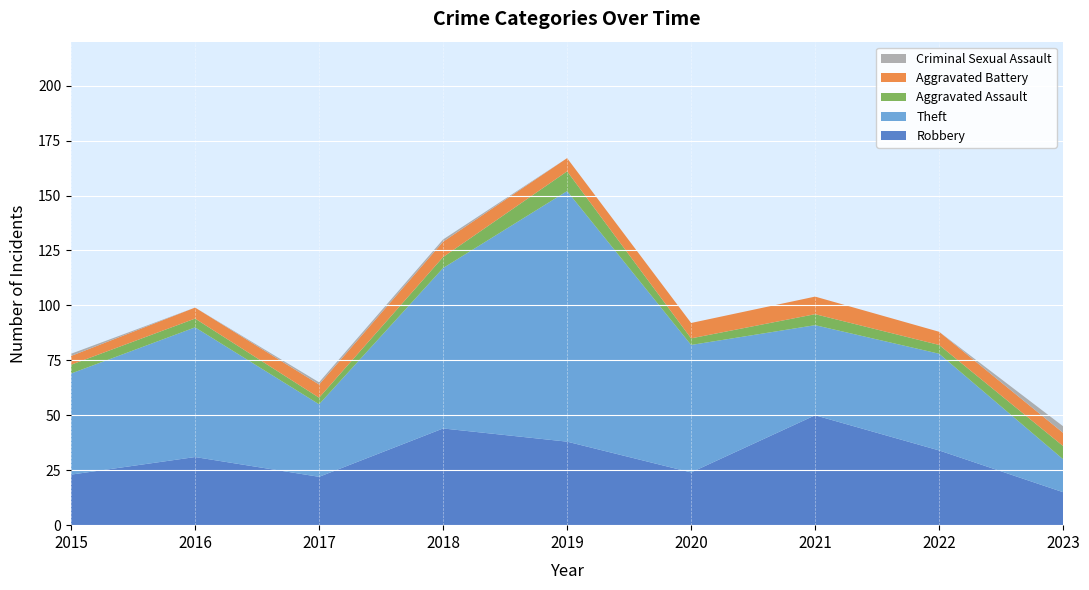

Reading left to right, extract all data points from this chart.

Robbery: 23	31	22	44	38	24	50	34	15
Theft: 46	59	33	73	114	58	41	44	15
Aggravated Assault: 4	4	3	5	9	3	5	4	6
Aggravated Battery: 4	5	6	7	6	7	8	6	6
Criminal Sexual Assault: 1	0	1	1	0	0	0	0	3